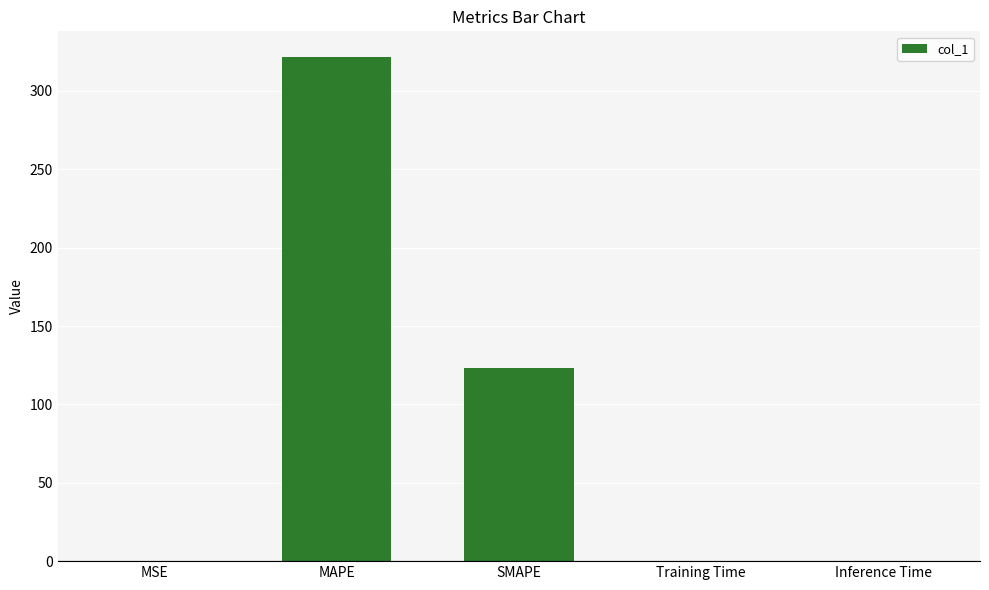

Where is the data nearest to the value 160?

SMAPE